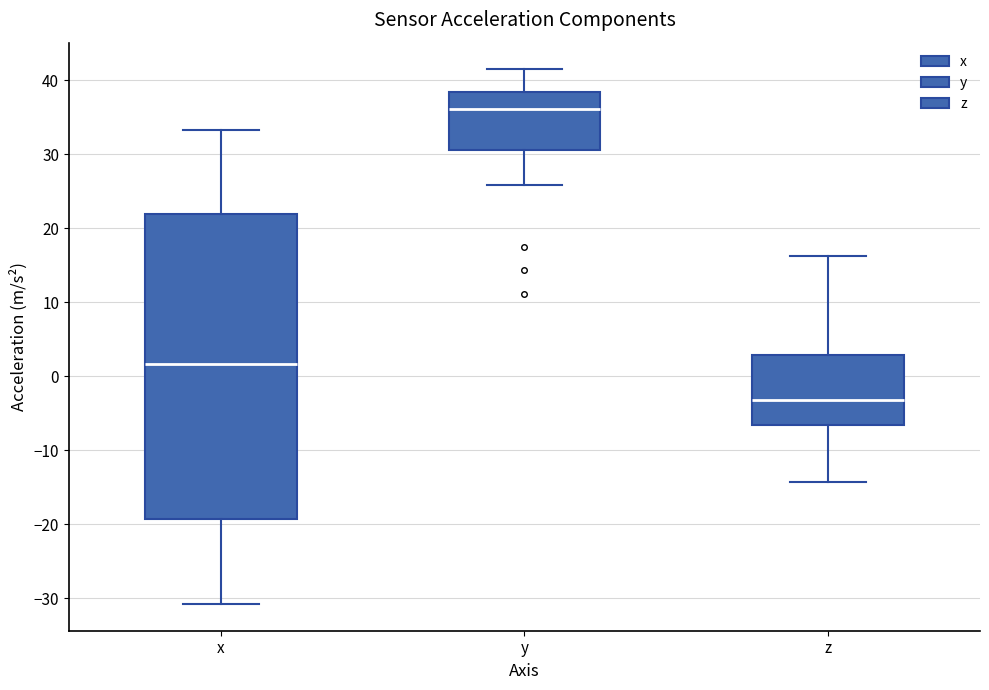

Which box has the highest median line?

y